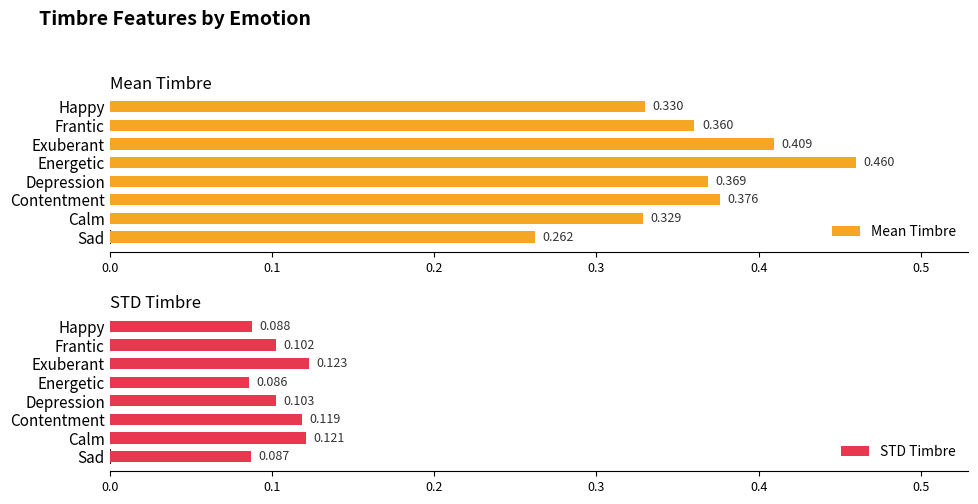

Rank the categories by STD Timbre value from highest to lowest.

Exuberant, Calm, Contentment, Depression, Frantic, Happy, Sad, Energetic